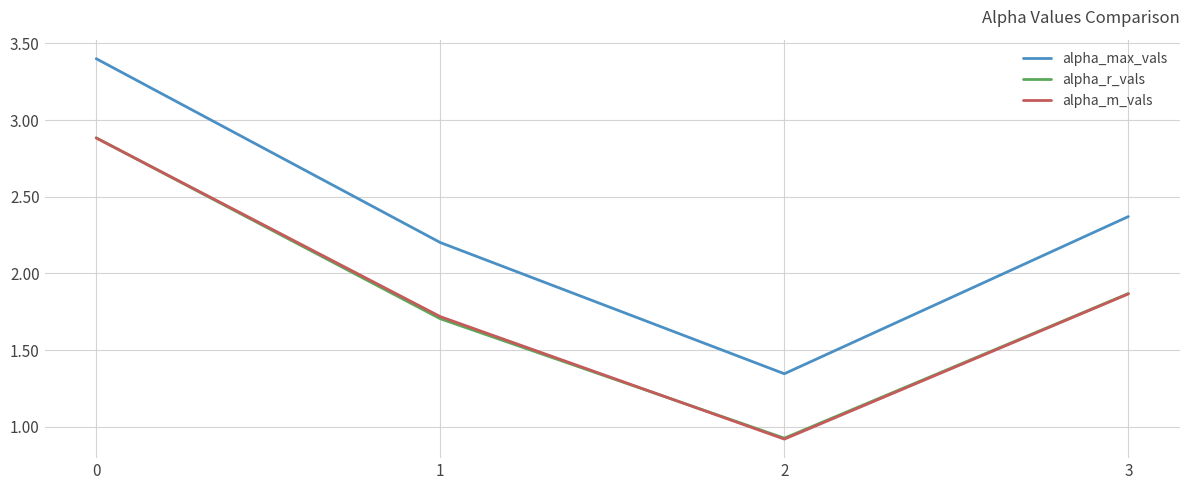

What is the total value across all series at 3?

6.1